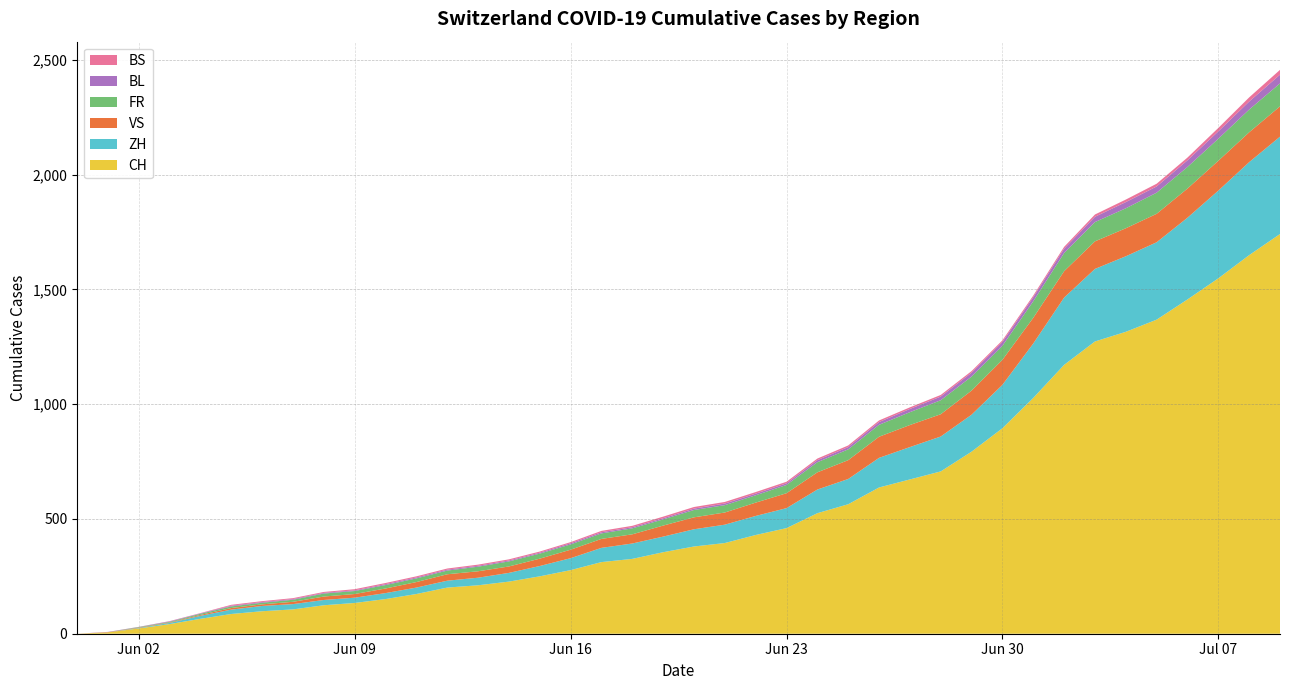

Reading left to right, transcribe all the data shown in this chart.

CH: 0	6	23	42	65	86	98	106	124	134	151	173	201	211	227	250	277	312	326	355	380	395	430	460	525	564	637	672	707	793	895	1027	1171	1273	1315	1368	1456	1548	1649	1741
ZH: 0	0	2	5	13	19	23	23	23	23	26	28	30	33	38	45	52	62	67	68	75	80	83	87	103	110	129	141	152	161	189	237	293	316	329	337	356	382	405	424
VS: 0	1	2	2	4	7	7	10	15	16	20	24	28	28	28	32	37	39	40	48	52	53	58	65	75	82	92	96	97	105	109	112	115	120	122	124	127	130	130	132
FR: 0	0	2	3	5	7	7	9	13	13	15	16	16	20	22	22	23	24	26	27	32	32	32	36	44	47	52	56	61	61	61	72	79	84	87	92	94	96	99	100
BL: 0	1	1	2	2	3	3	3	3	3	4	4	4	4	4	4	5	5	5	5	6	7	7	7	9	10	12	14	16	17	17	18	19	23	27	27	29	32	35	38
BS: 0	0	0	1	1	4	4	4	4	5	5	5	5	5	5	5	5	6	6	7	7	7	7	7	7	7	7	7	7	7	7	7	8	10	11	12	12	15	18	21